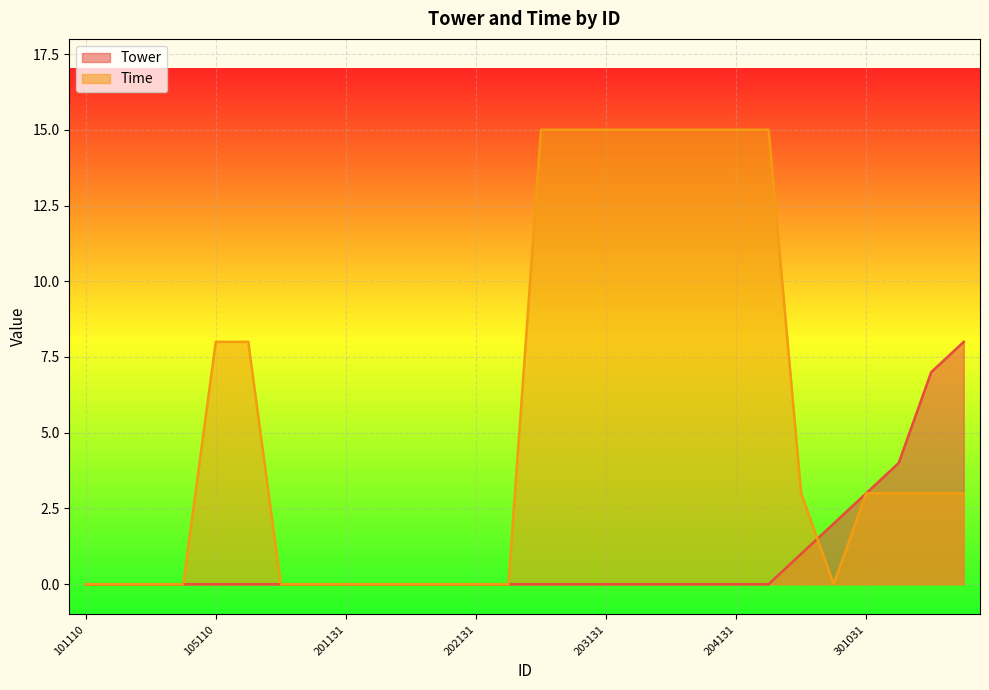

Reading left to right, transcribe all the data shown in this chart.

Tower: 0	0	0	0	0	0	0	0	0	0	0	0	0	0	0	0	0	0	0	0	0	0	1	2	3	4	7	8
Time: 0	0	0	0	8	8	0	0	0	0	0	0	0	0	15	15	15	15	15	15	15	15	3	0	3	3	3	3